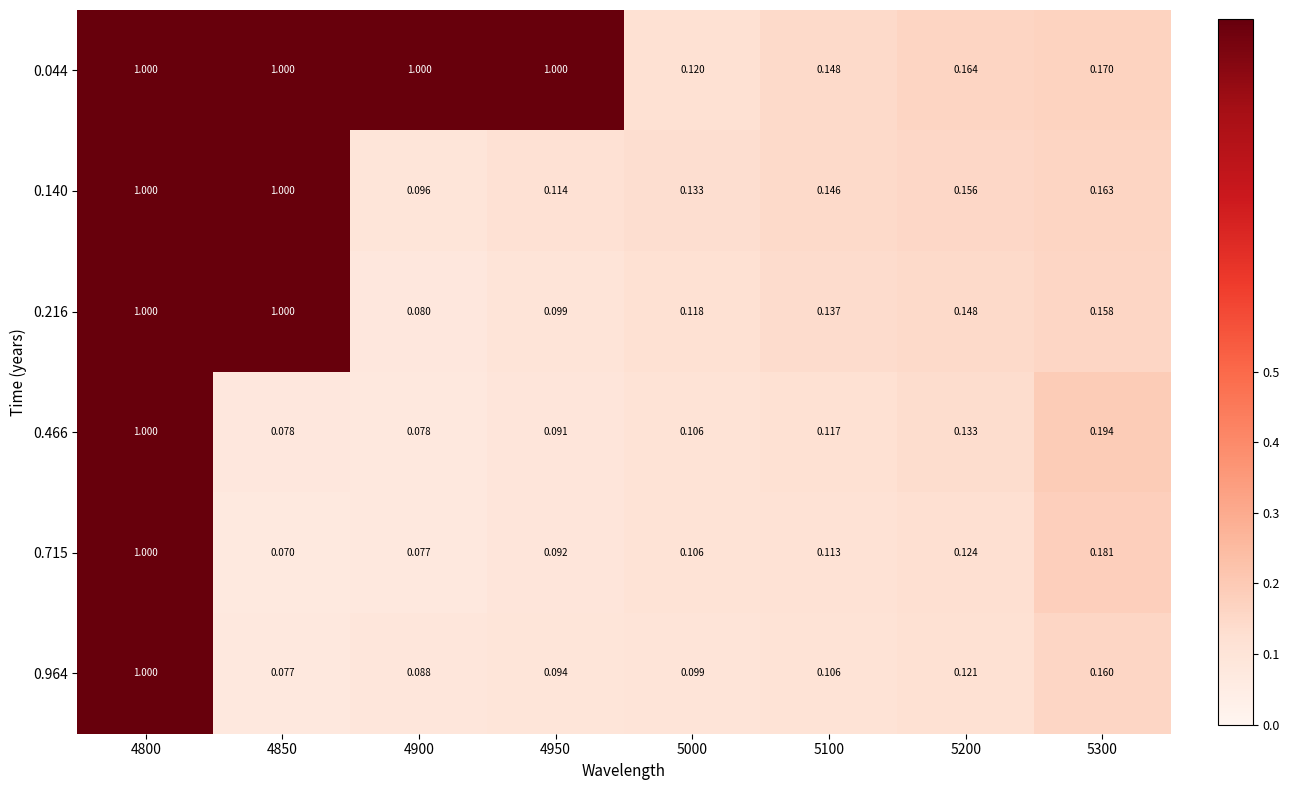

Is the value of 0.964 at 5200 greater than the value of 0.044 at 4900?

No